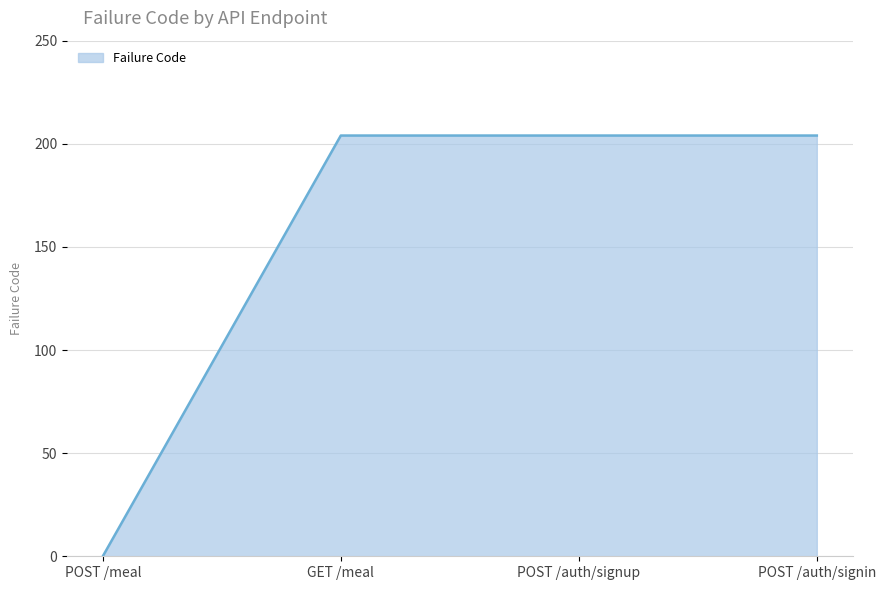

Is it true that the value at POST /auth/signin is 309?

False